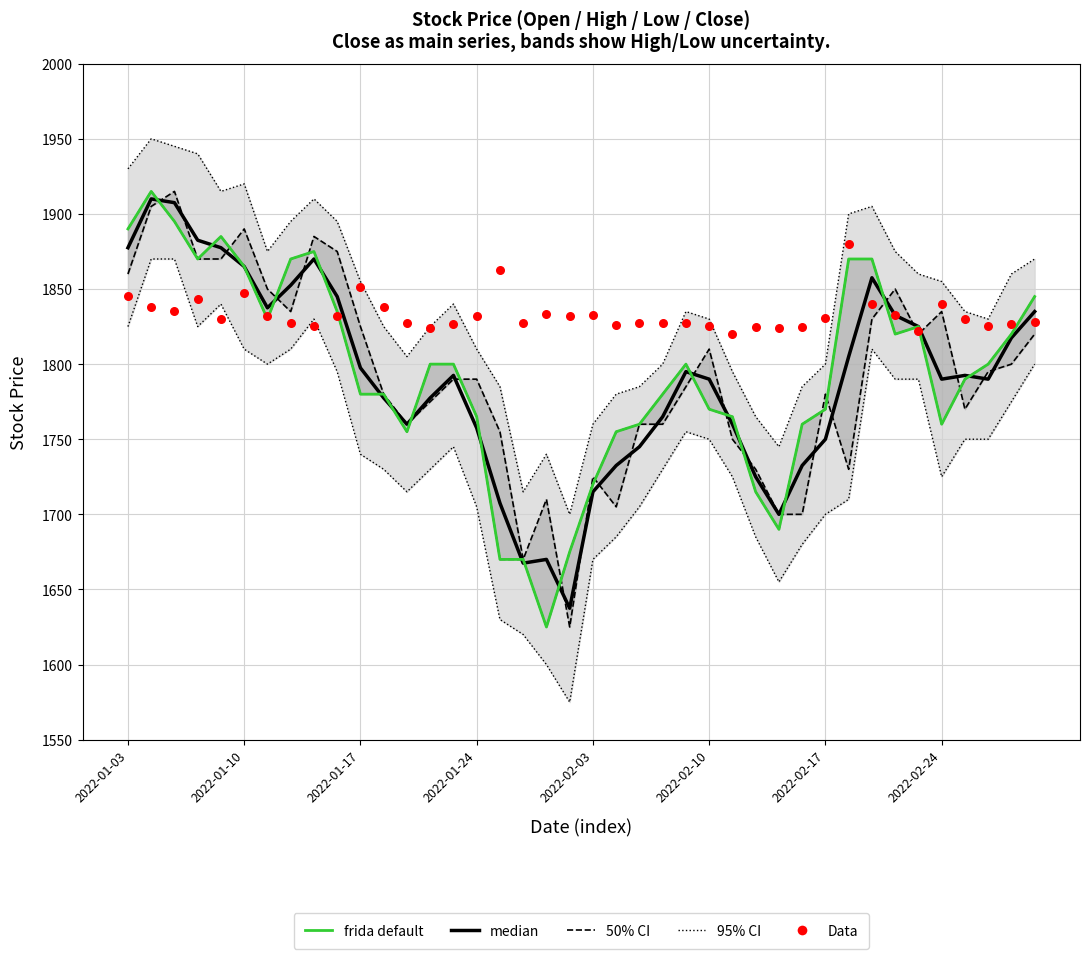

Is the value of Data at 26 greater than the value of frida default at 28?

Yes